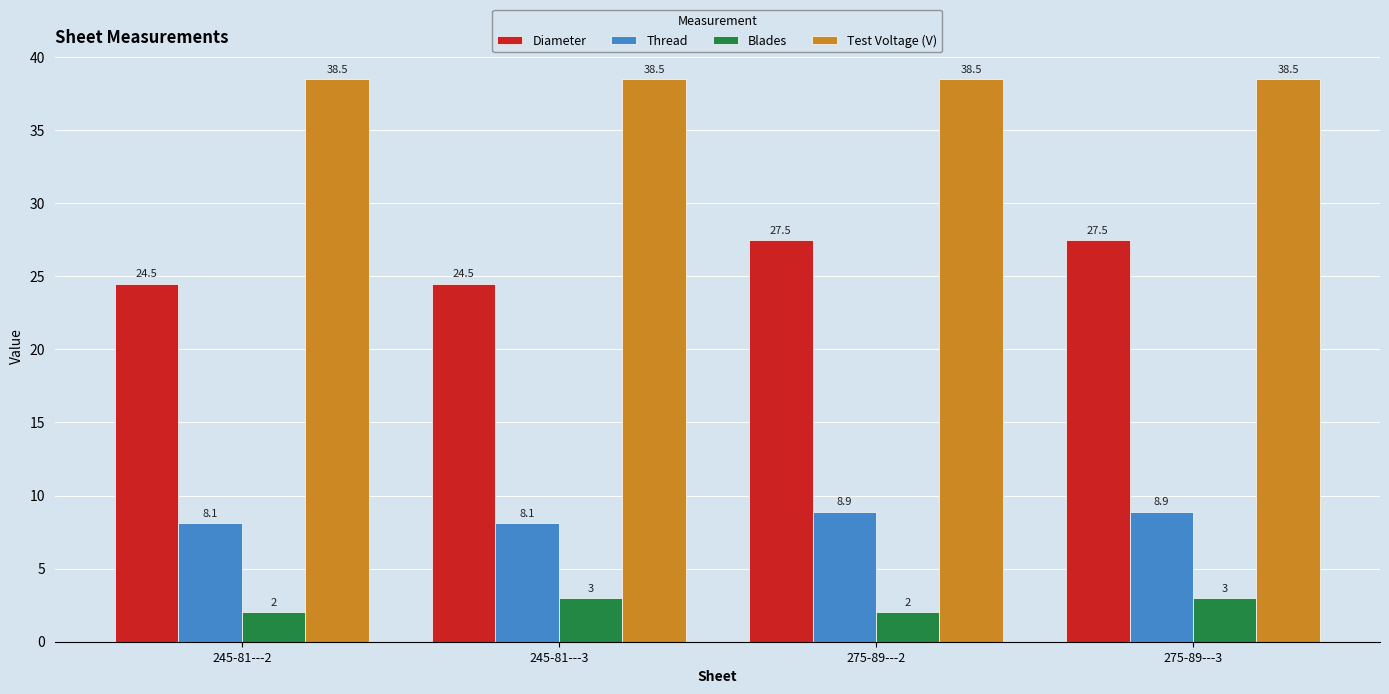

What are all the series names shown in the legend?

Diameter, Thread, Blades, Test Voltage (V)